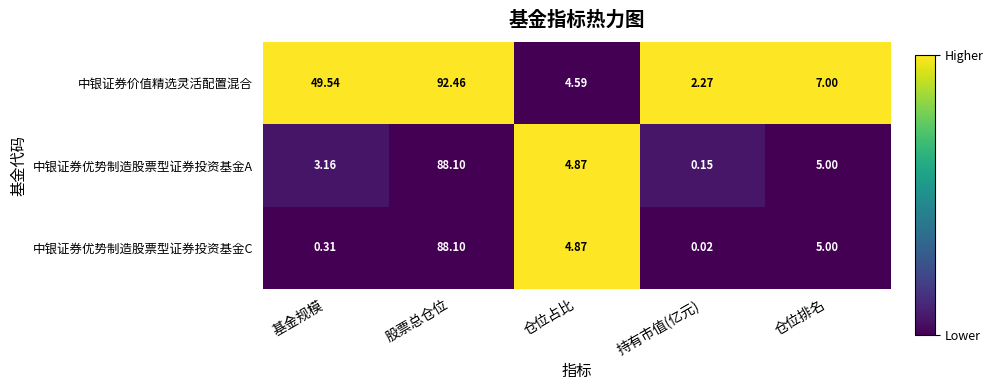

Count the number of data series in this chart.

3